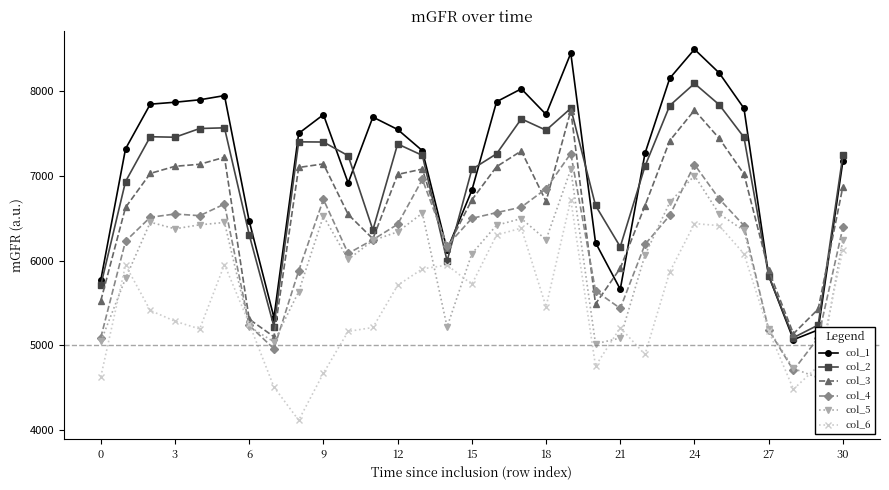

True or false: col_4 has more than 0 points higher than both neighbors.

True